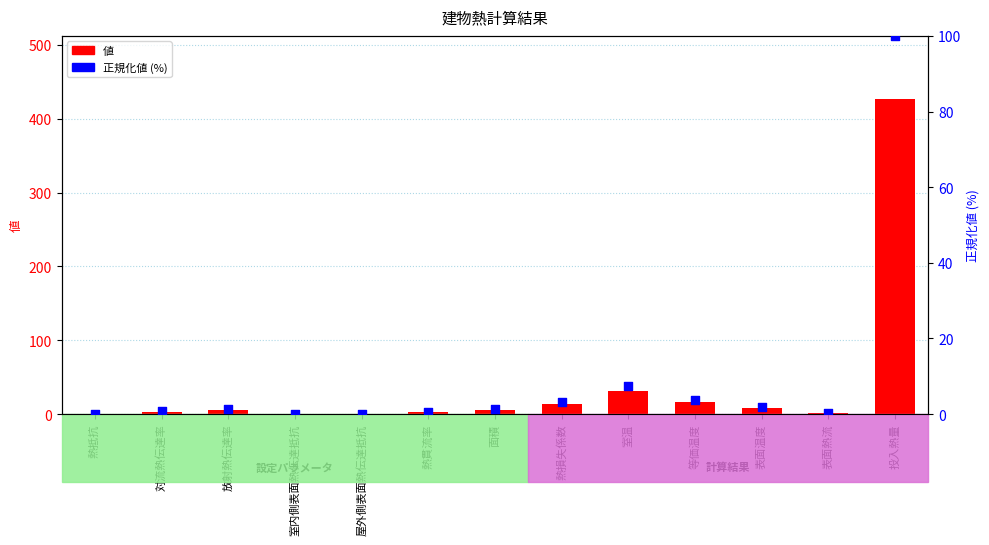

Is the value of 正規化値 (%) at 表面熱流 greater than the value of 値 at 室温?

No